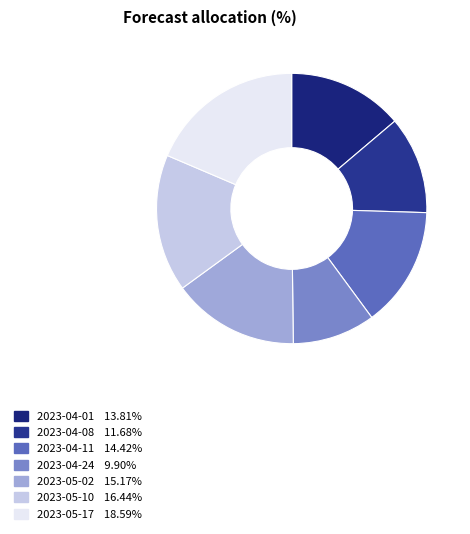

Is there any slice that represents more than half of the pie?

No